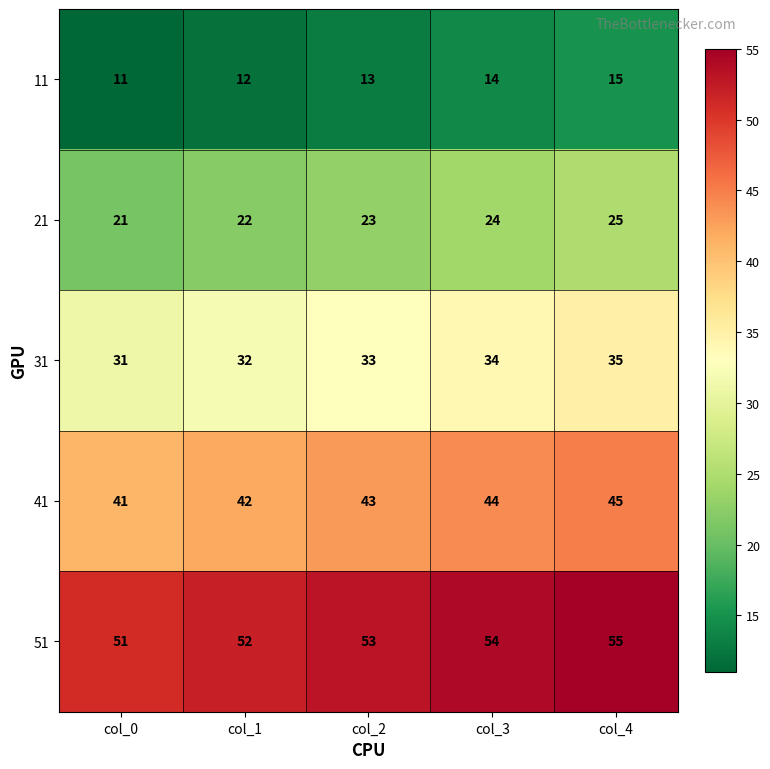

Reading left to right, transcribe all the data shown in this chart.

11: 11	12	13	14	15
21: 21	22	23	24	25
31: 31	32	33	34	35
41: 41	42	43	44	45
51: 51	52	53	54	55